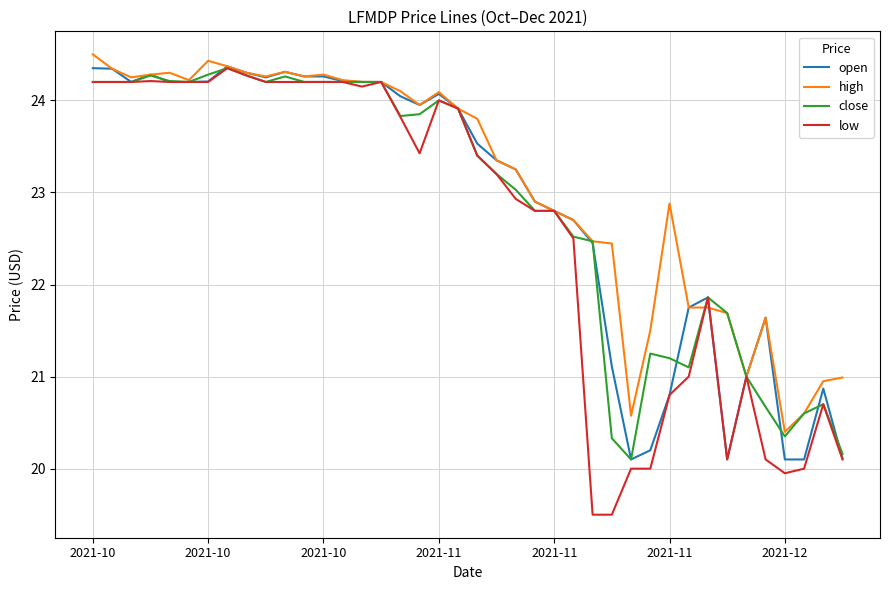

What is the smallest value displayed?

19.5